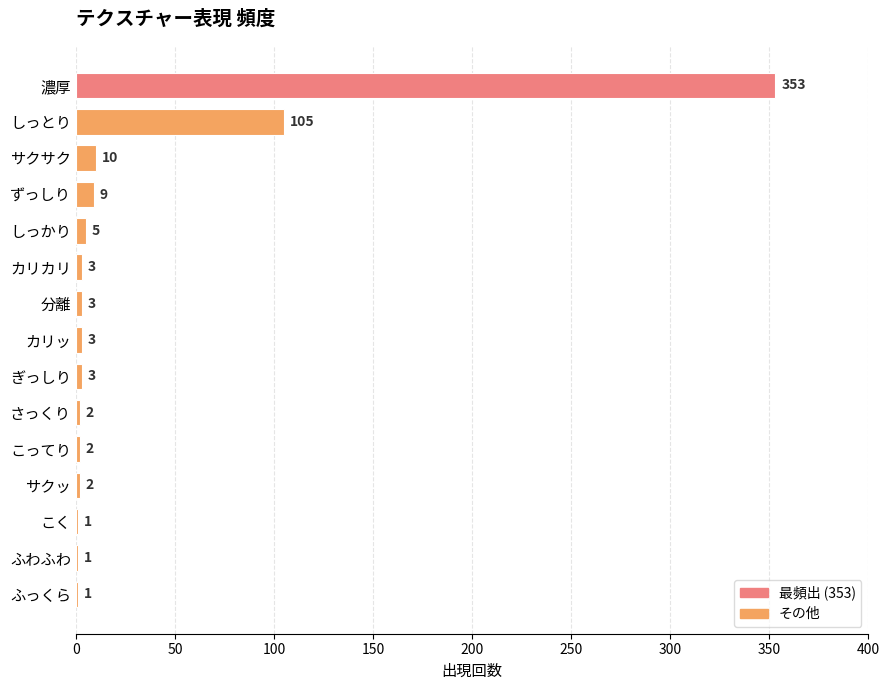

Reading bottom to top, list all the values displayed in this chart.

ふっくら=1	ふわふわ=1	こく=1	サクッ=2	こってり=2	さっくり=2	ぎっしり=3	カリッ=3	分離=3	カリカリ=3	しっかり=5	ずっしり=9	サクサク=10	しっとり=105	濃厚=353